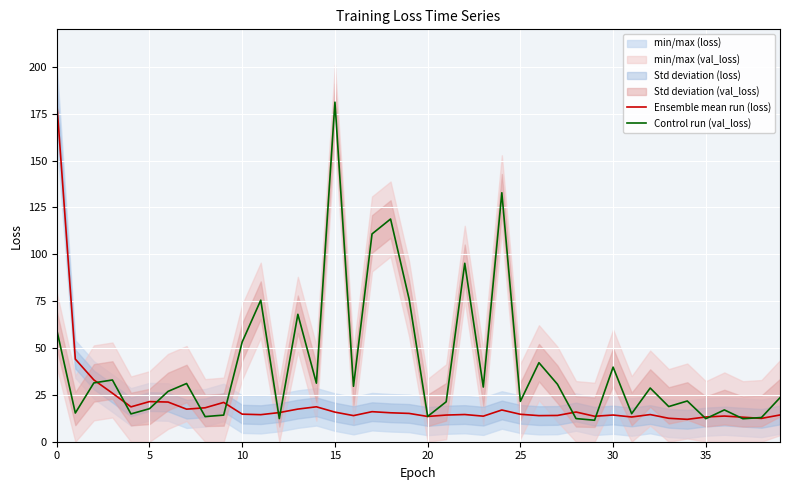

Reading left to right, what are all the values shown in this chart?

Ensemble mean run (loss): 181.0	44.1	33.0	25.9	18.6	21.4	21.2	17.4	18.1	21.0	14.7	14.4	15.6	17.4	18.6	15.8	13.9	16.0	15.4	15.1	13.5	14.2	14.5	13.6	16.9	14.6	13.9	14.0	15.8	13.6	14.2	13.2	14.5	12.5	11.9	13.2	13.7	13.1	12.4	14.3
Control run (val_loss): 59.6	15.3	31.4	32.9	14.8	17.6	26.9	31.1	13.4	14.2	53.2	75.5	12.3	68.0	31.2	181.1	29.6	110.8	118.8	76.1	13.5	21.3	95.2	29.2	132.8	21.5	42.2	30.7	12.3	11.5	39.8	15.0	28.6	18.8	21.7	12.3	17.0	12.3	12.9	23.5